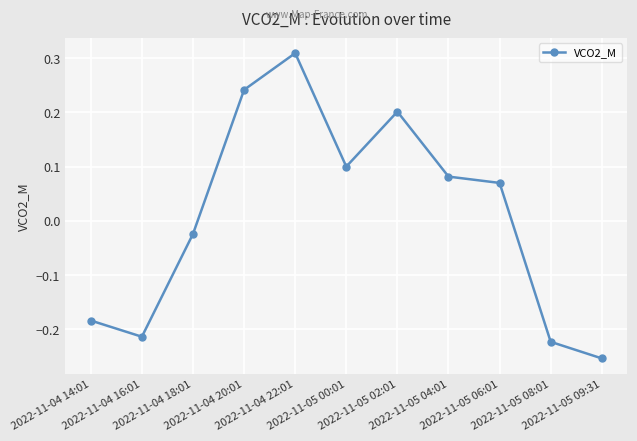

What is the difference between the maximum and second lowest values?

0.5